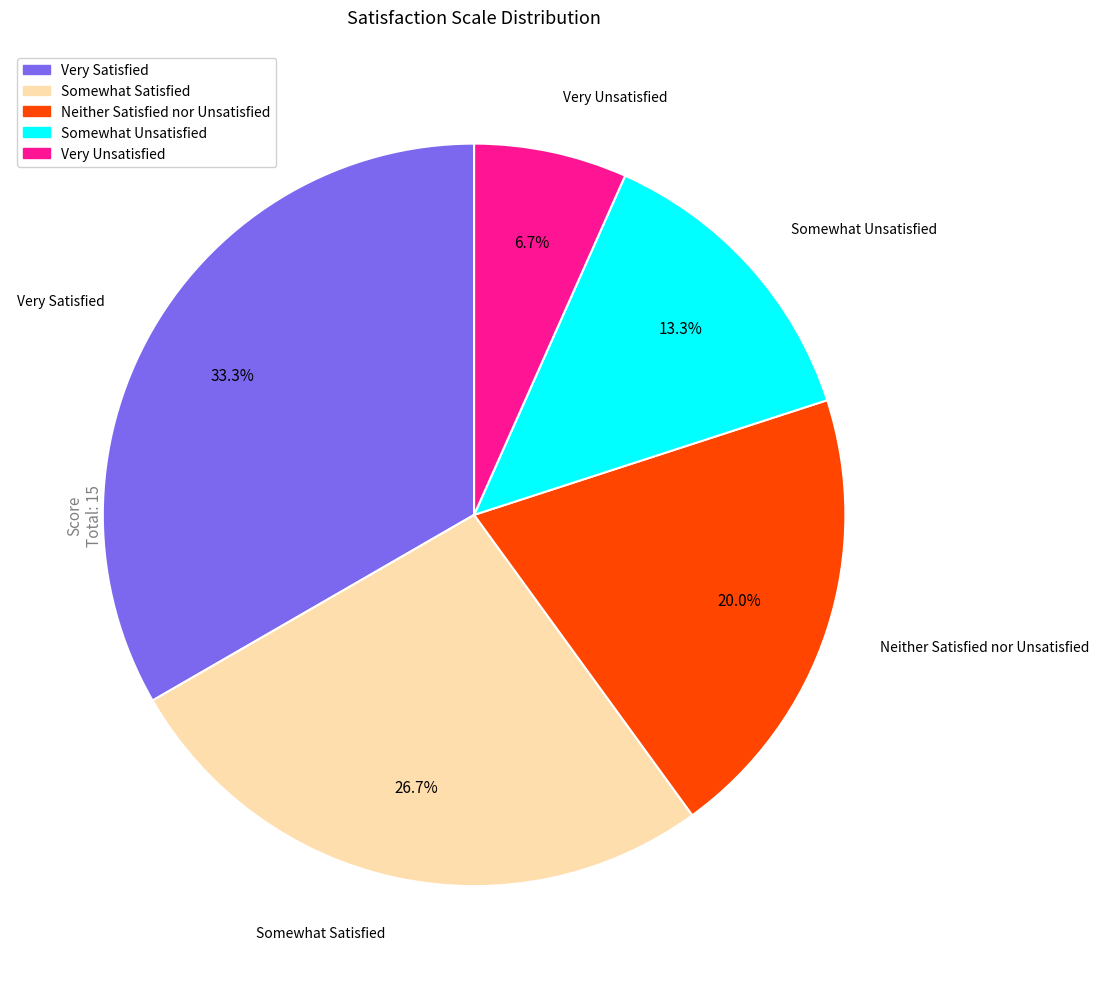

Approximately how many times larger is the value at Very Satisfied compared to Neither Satisfied nor Unsatisfied?

1.7